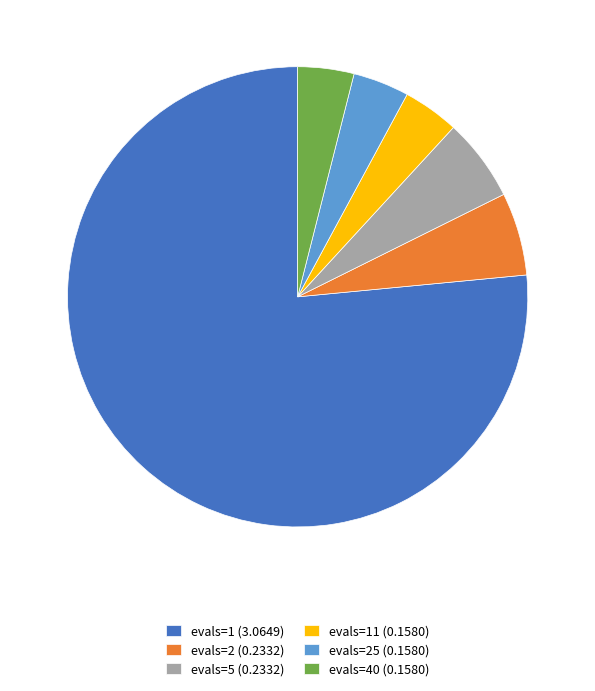

Is it true that evals=11 (0.1580) is 4% of the pie?

True